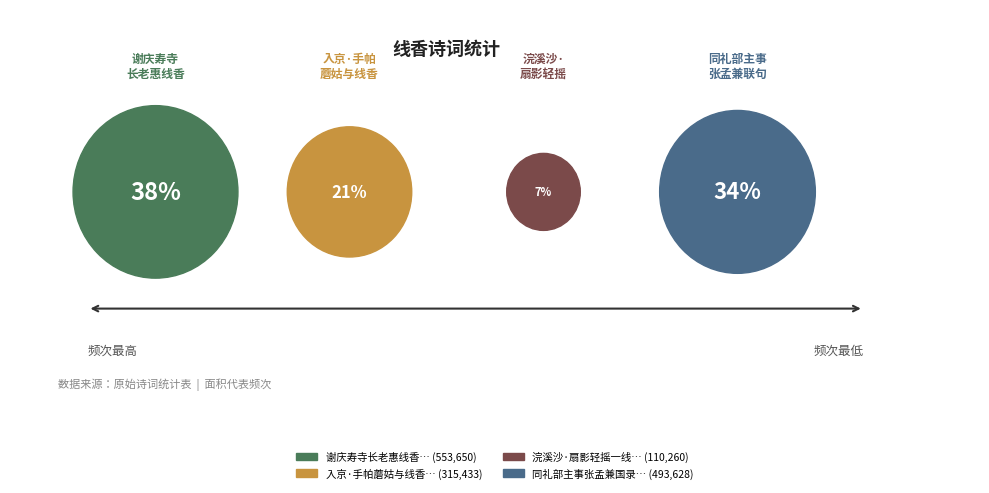

Do 谢庆寿寺长老惠线香 and 浣溪沙·扇影轻摇一线香 together represent more than half of the pie?

No